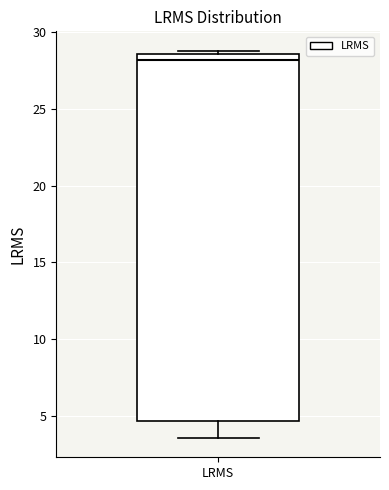

Transcribe this box plot: give where the median line is, the range the box spans, and where the two whiskers end, as read against the y-axis. The values are not printed on the chart, so give them approximately, as read against the axis.

median 28.0, box 4.5 to 28.5, whiskers 3.5 to 29.0